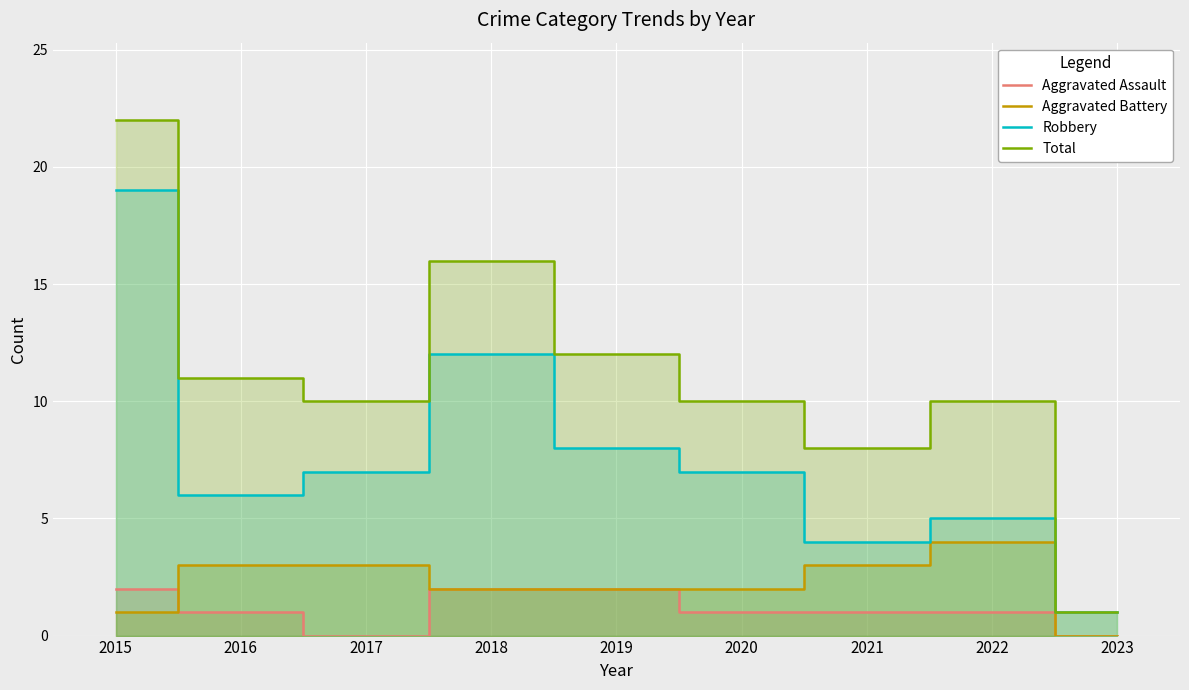

What is the total value across all series at 2021?

16